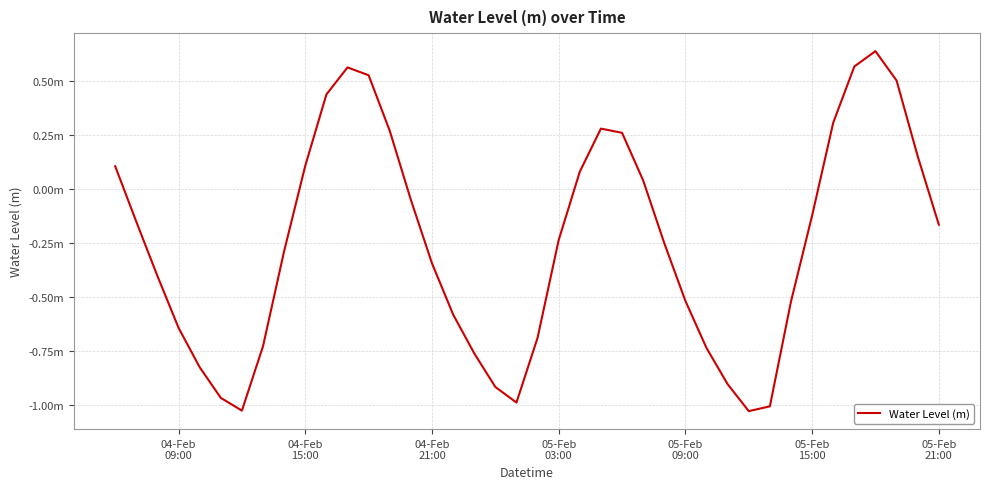

Is this an area chart (filled region under the line)?

No